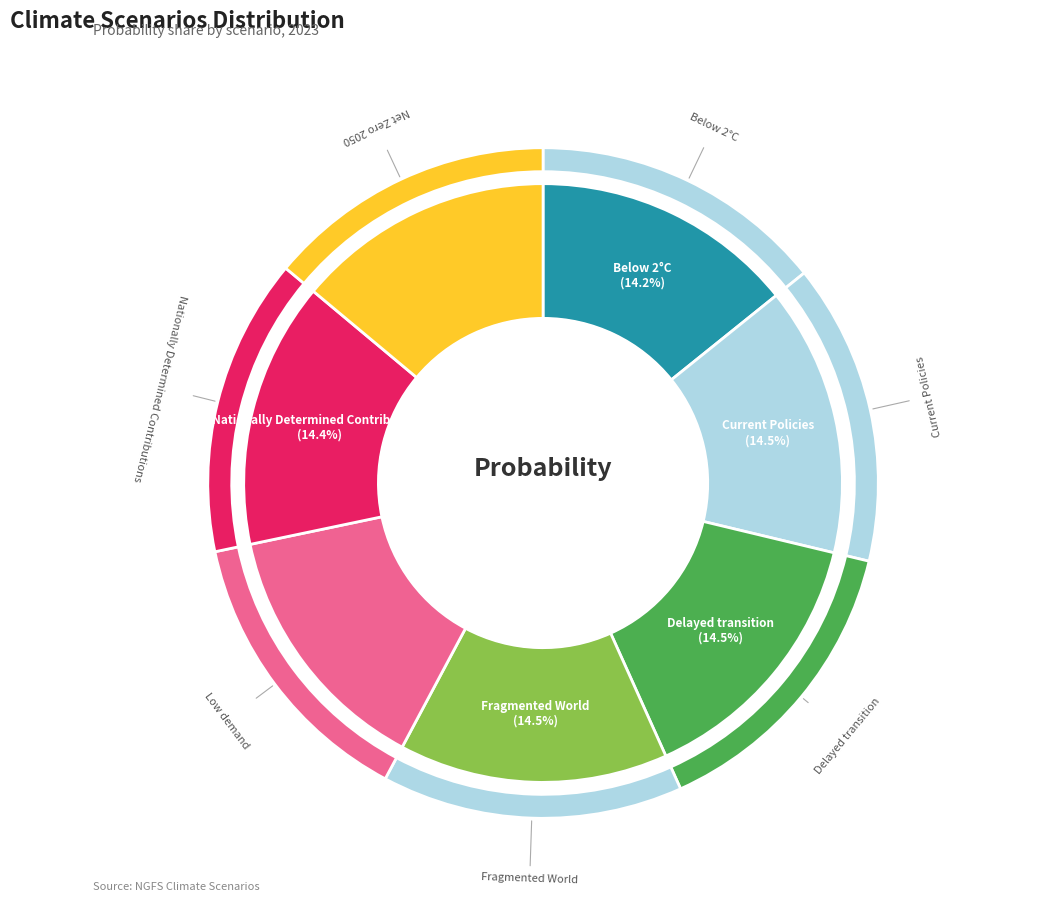

Rank the categories by value from highest to lowest.

Fragmented World, Delayed transition, Current Policies, Nationally Determined Contributions, Below 2°C, Net Zero 2050, Low demand